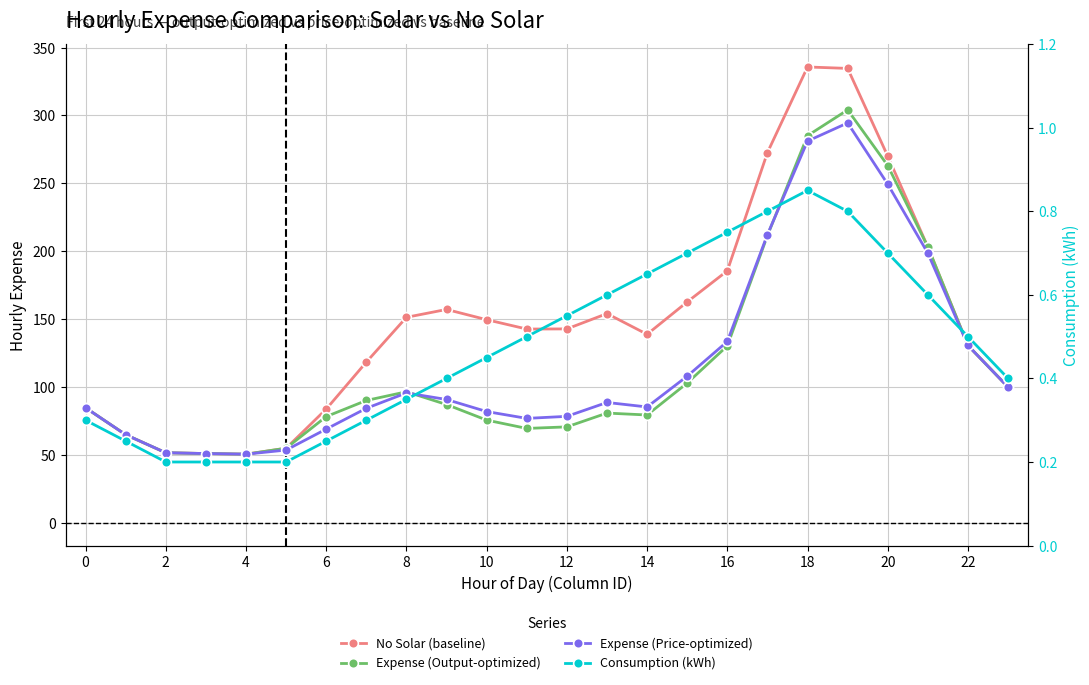

What is the difference between the second highest and second lowest values in the No Solar (baseline) series?

283.6